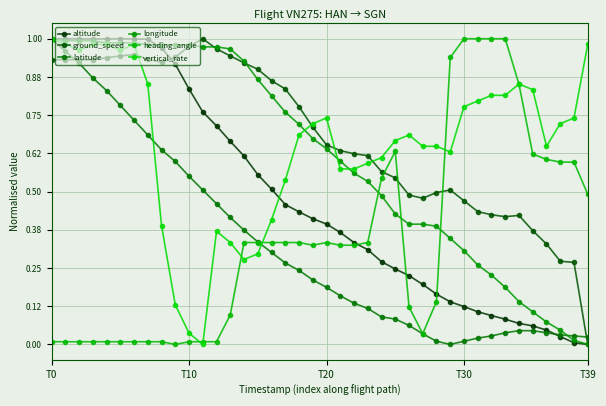

True or false: latitude and altitude intersect in this chart.

True